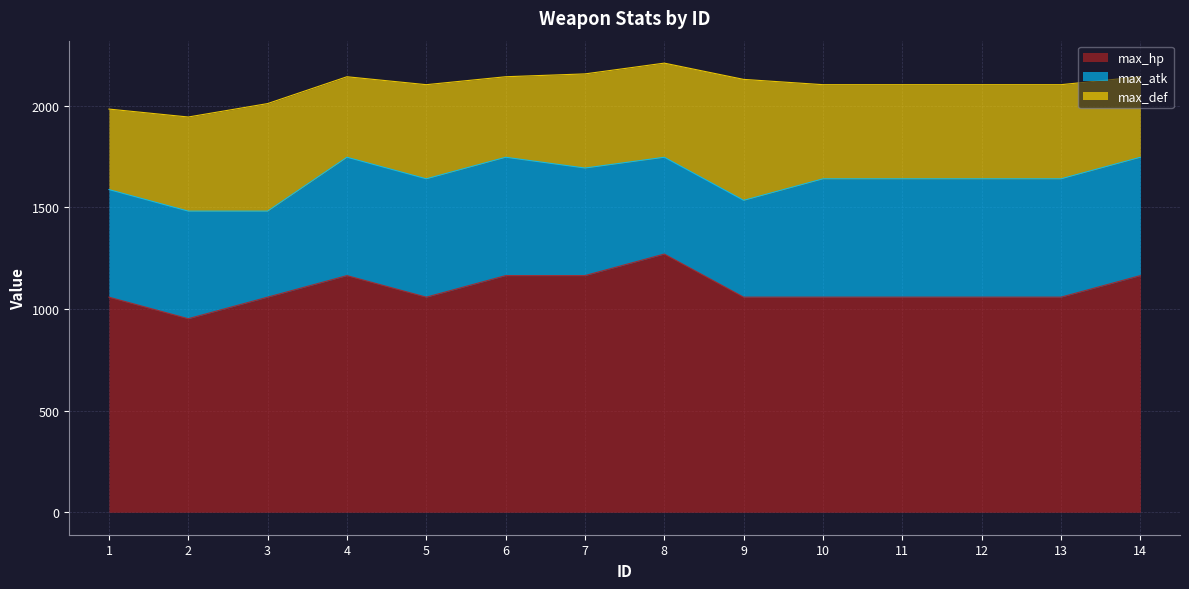

Is it true that max_def equals 463 at 10?

True